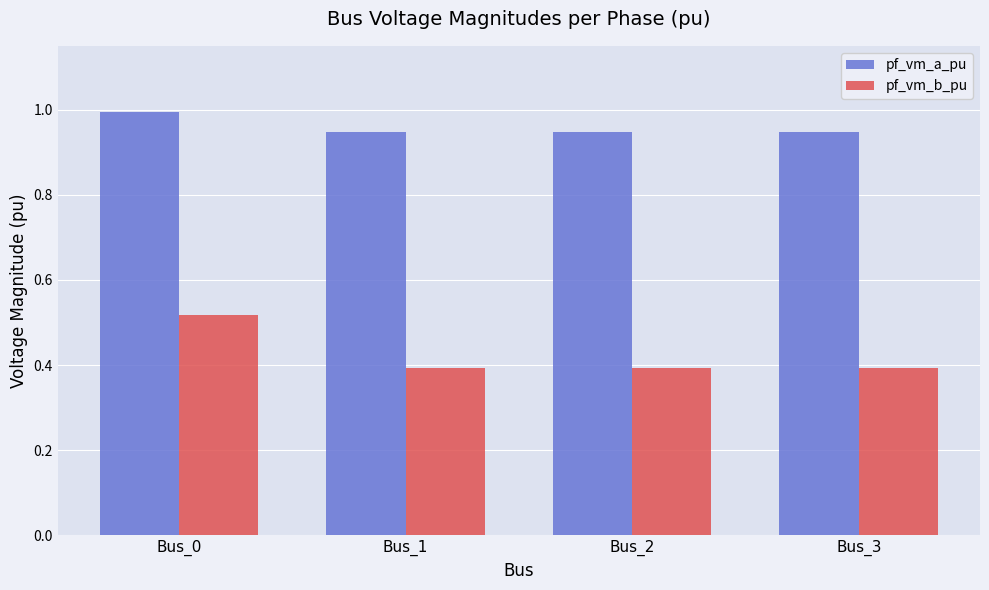

What is the highest value of the pf_vm_a_pu series?

1.0